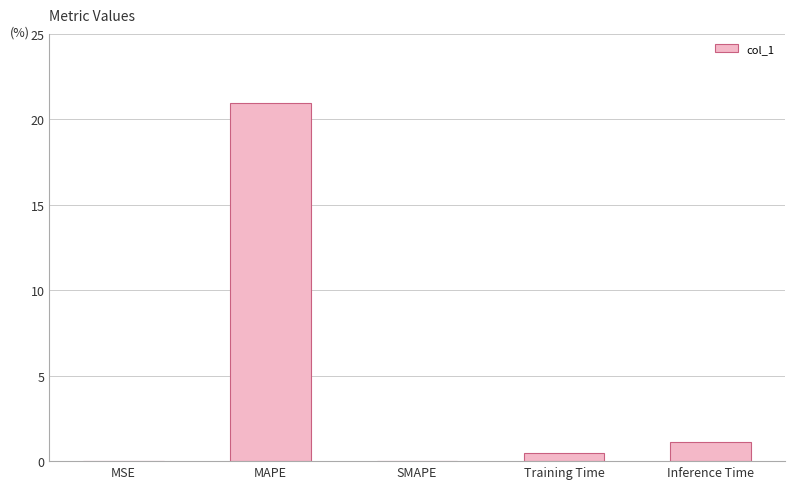

What is the sum of all values?

22.6